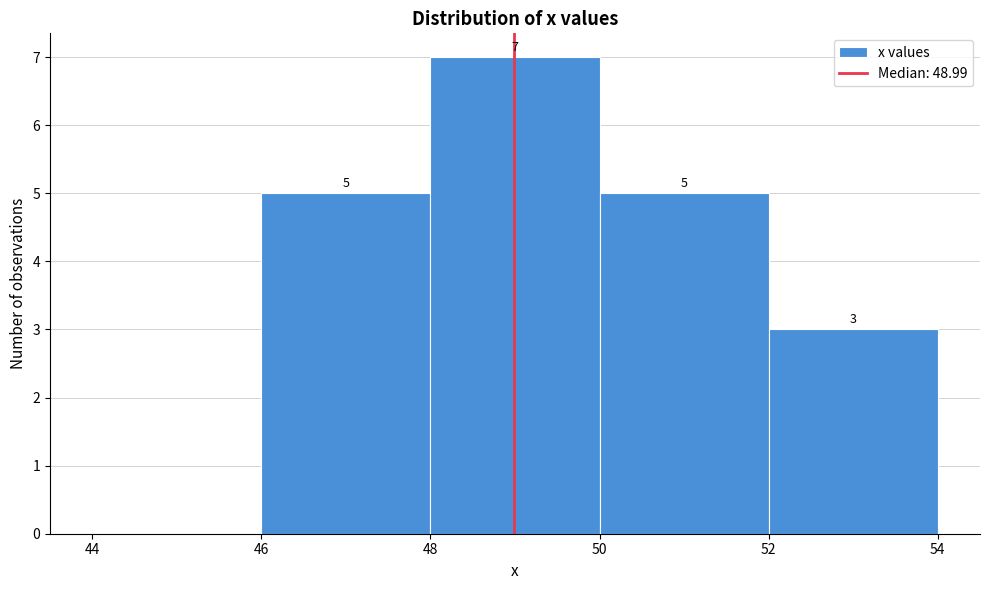

Which range on the x-axis has the tallest bar?

48 to 50